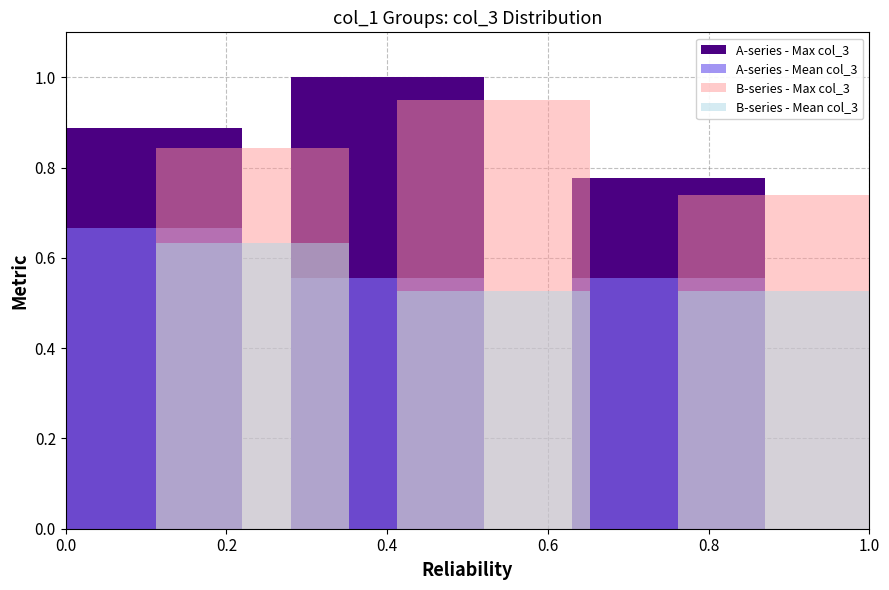

Which series changed the most between 0.4 and 0.8?

A-series - Max col_3